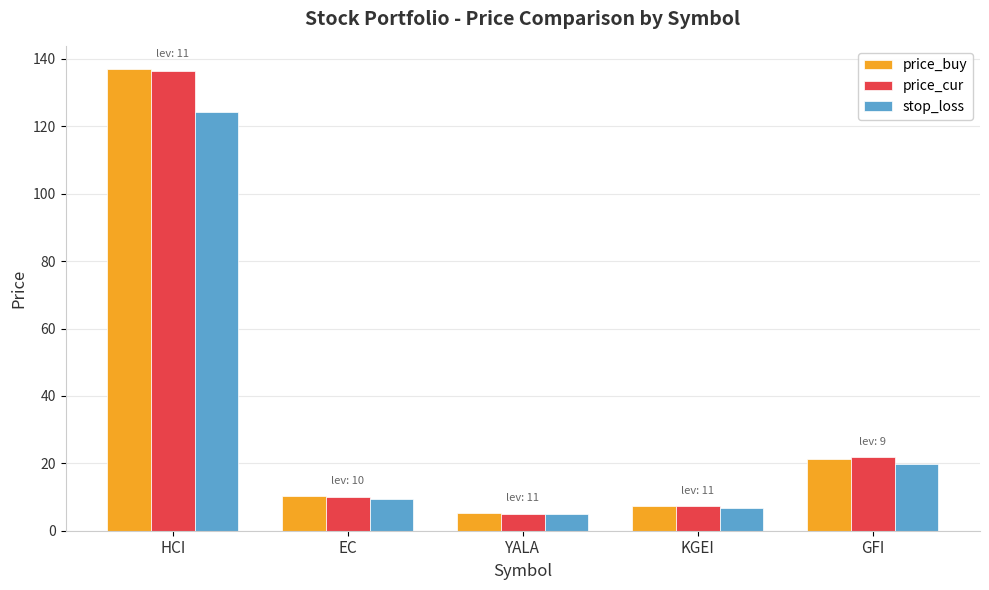

The value of price_buy at GFI is 21.3. True or false?

True